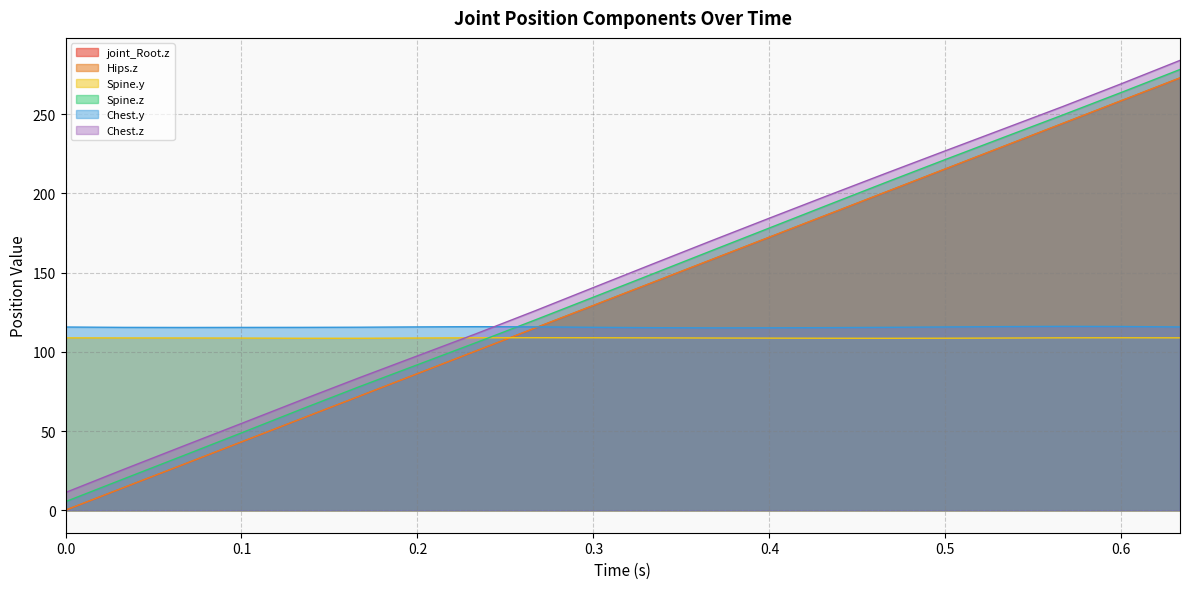

How many lines are shown in the chart?

6